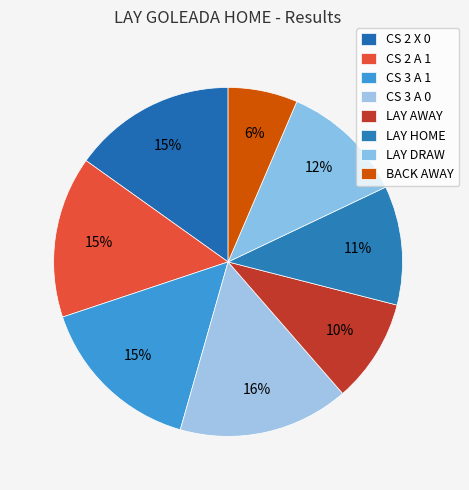

Combined, do LAY DRAW and LAY AWAY account for over 50%?

No